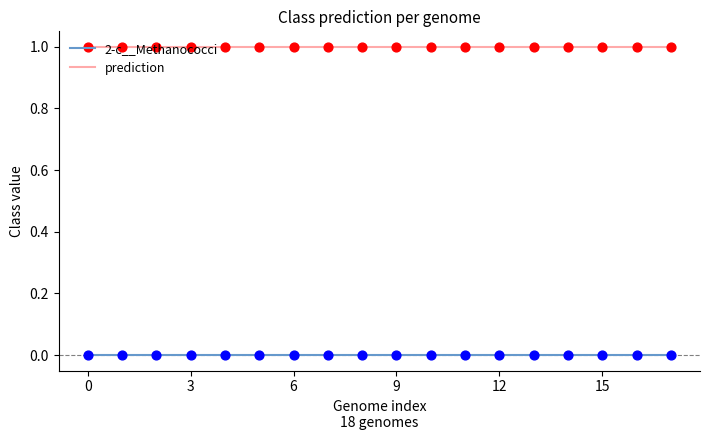

Which series has the largest total across all categories?

prediction